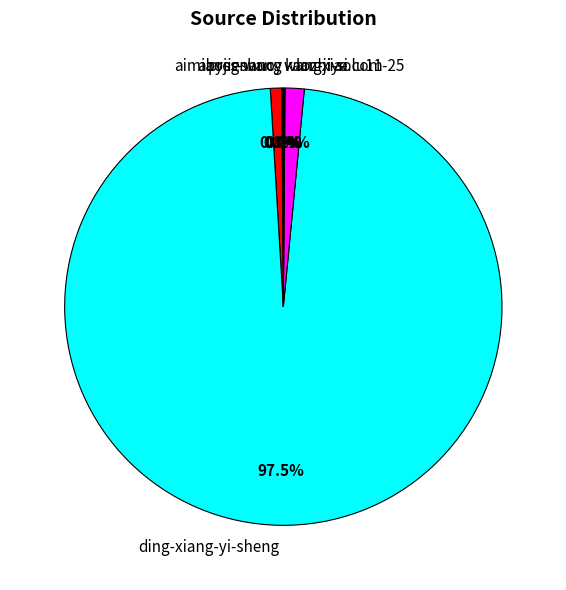

Is aimiaojieshuo the majority of the pie?

No